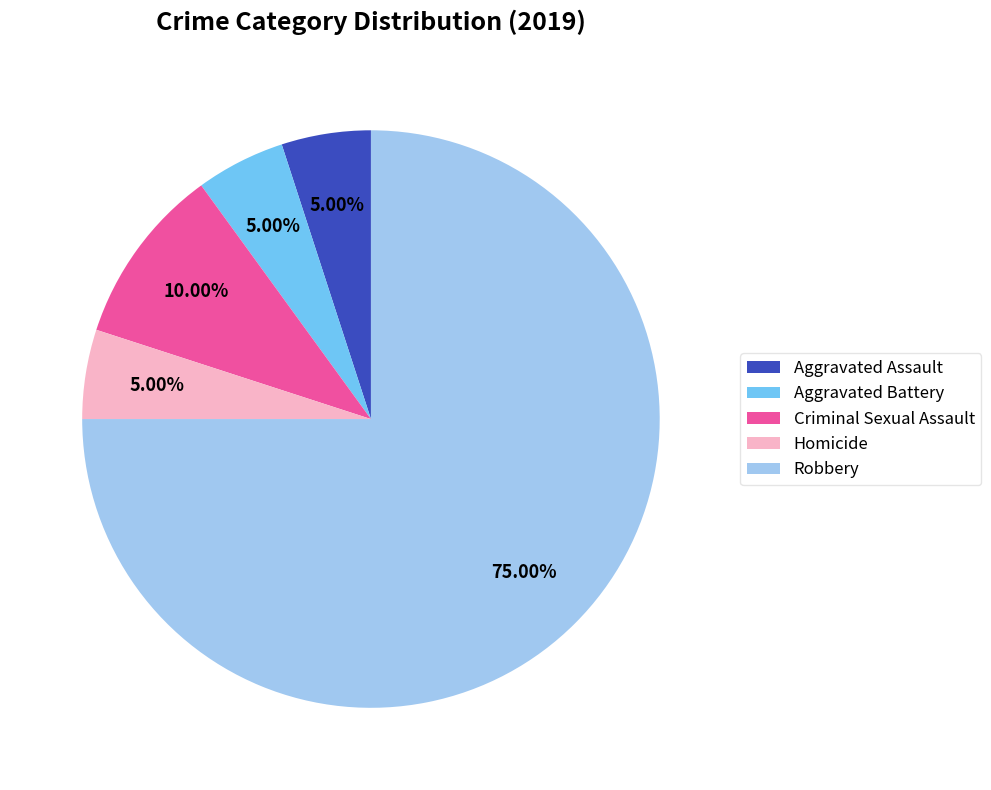

Which category accounts for the majority?

Robbery